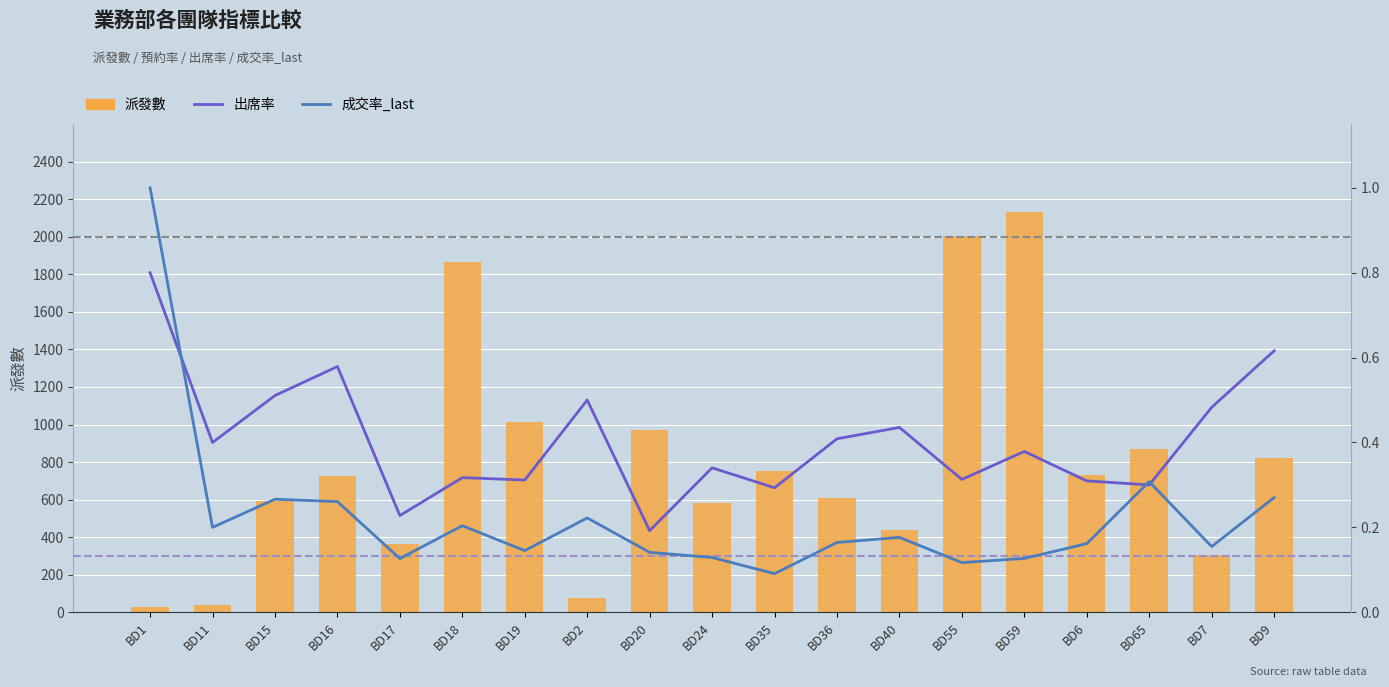

What is the total value across all series at BD65?

871.6